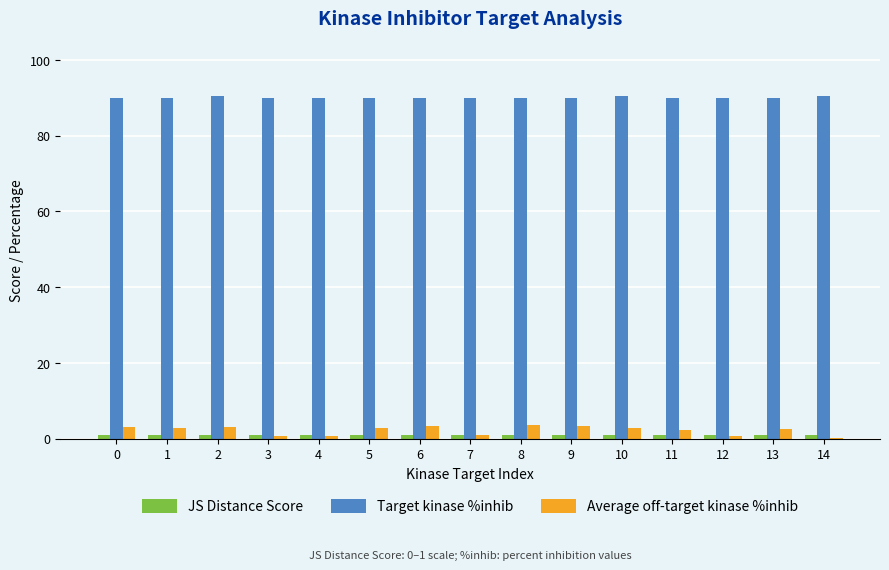

How many groups of bars are there?

15